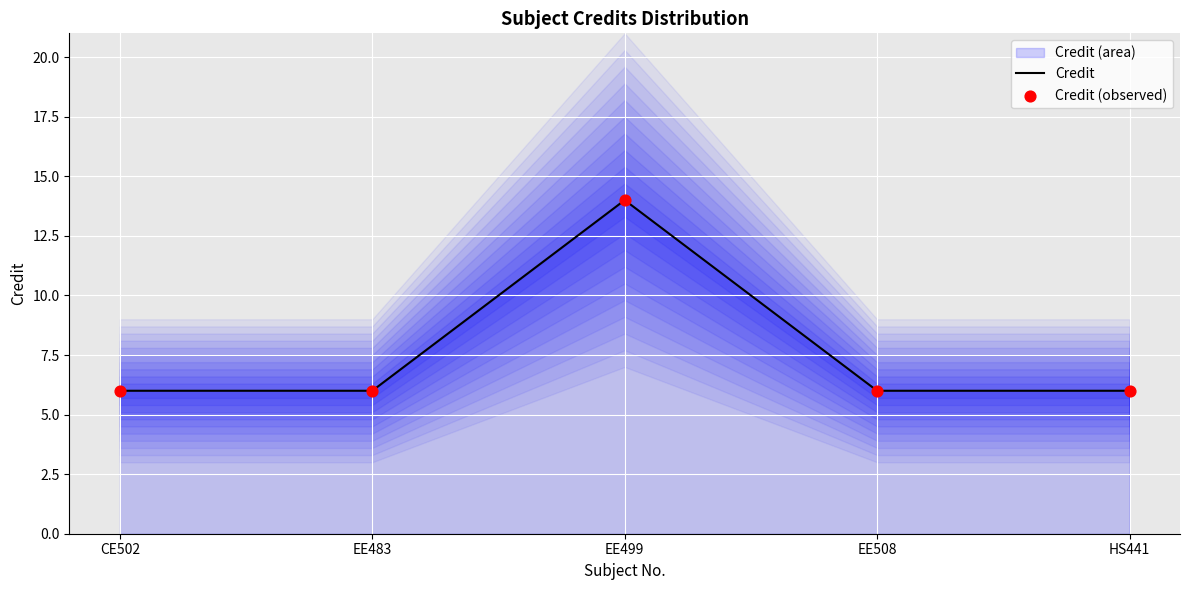

What are all the series names shown in the legend?

Credit, Credit (observed)